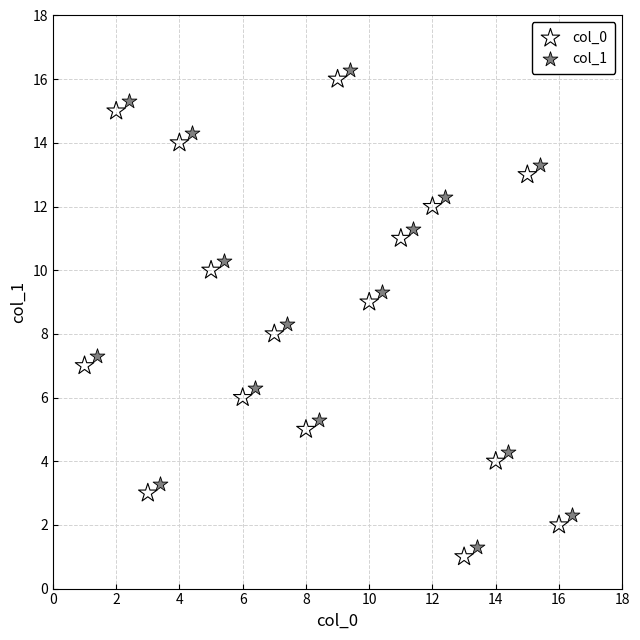

Which series contains the lowest Y value?

col_0